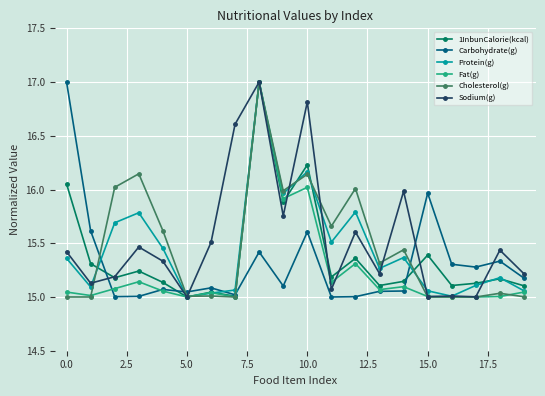

Count the number of categories in the chart.

20